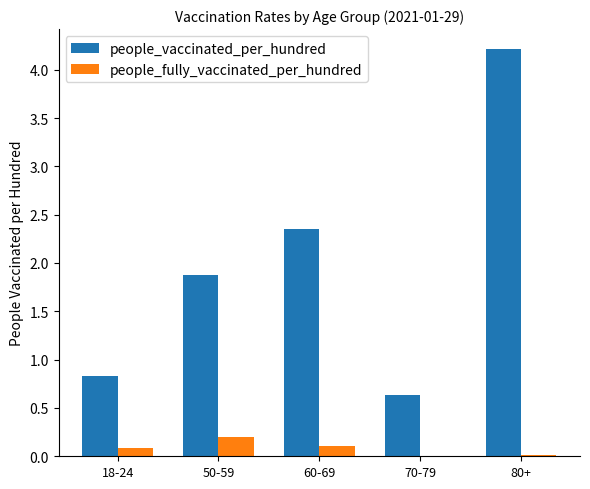

At which label is people_vaccinated_per_hundred closest to 2?

50-59